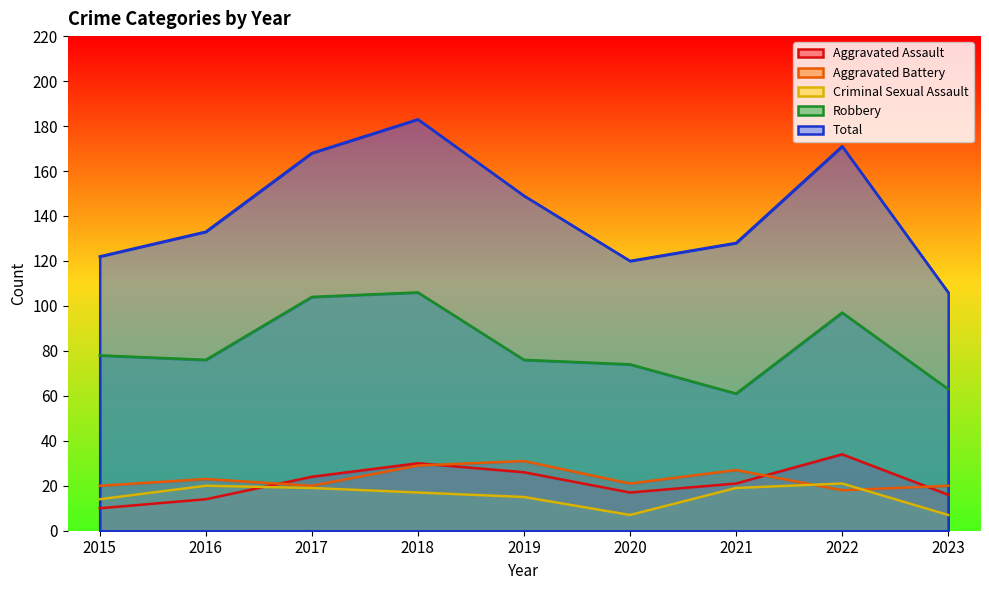

What is the difference between the maximum and minimum values in the Criminal Sexual Assault series?

14